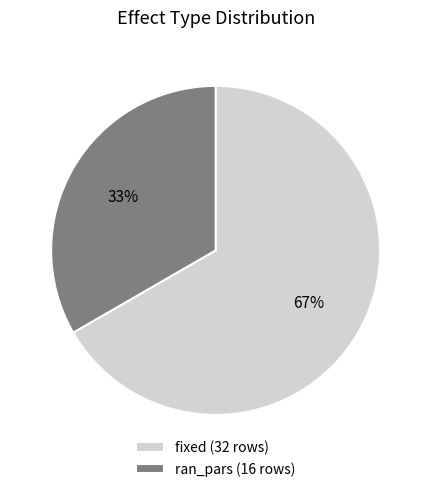

Does ran_pars represent more than half of the total?

No